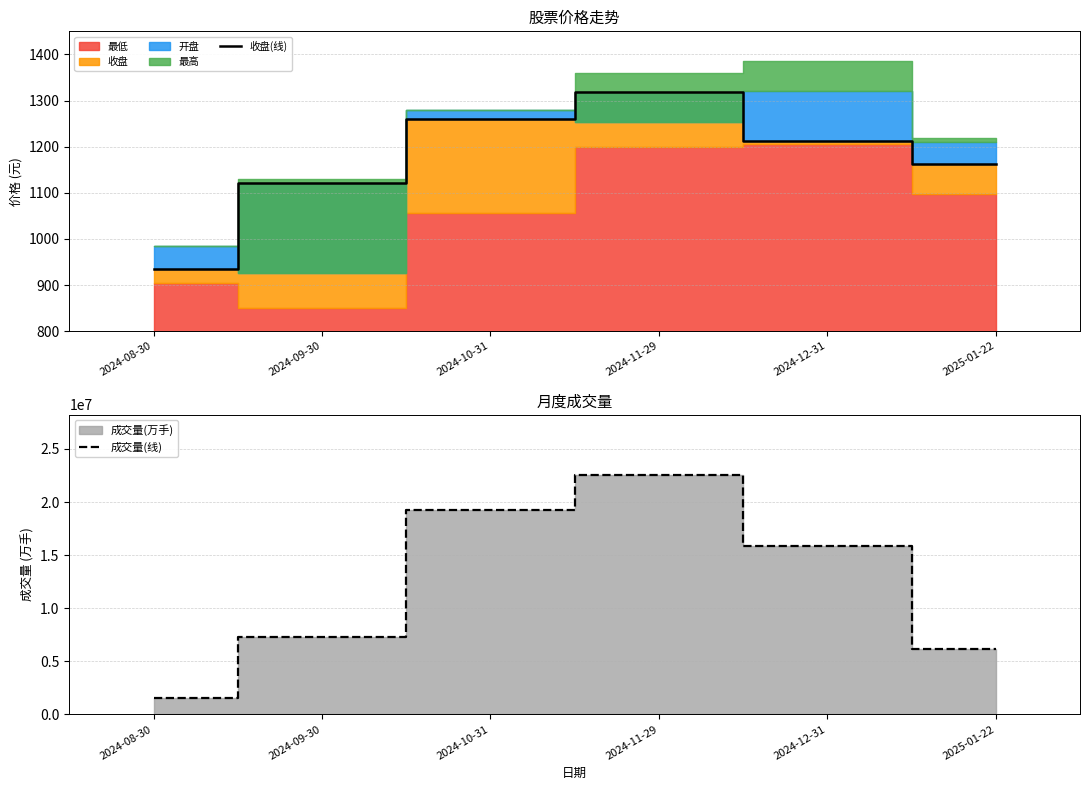

Which has a higher value, 2024-11-29 or 2024-09-30?

2024-11-29